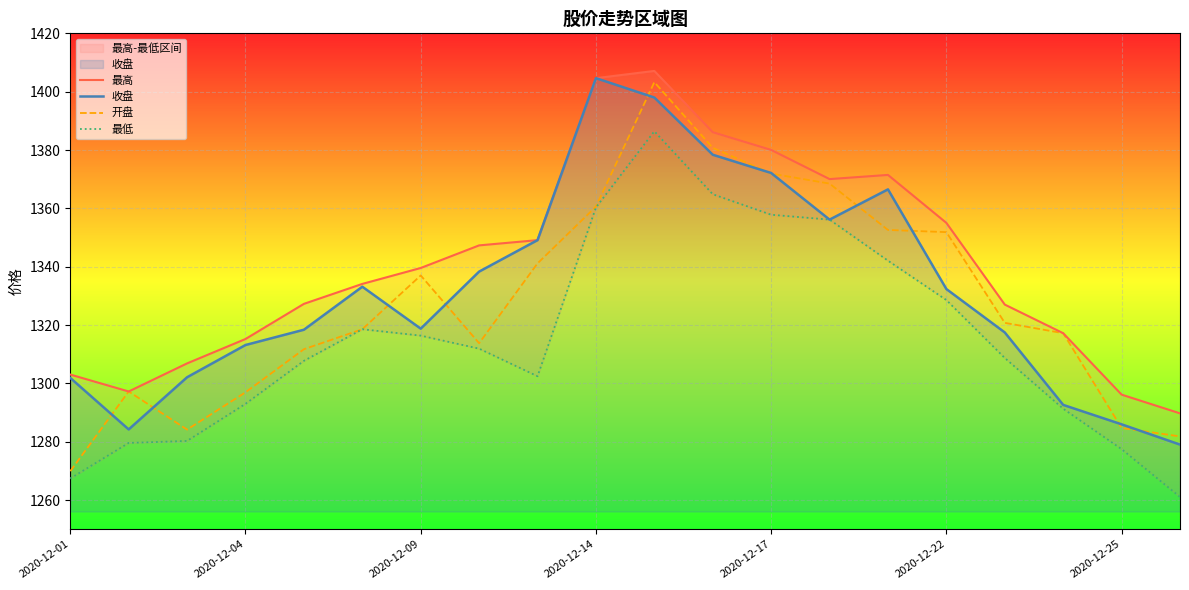

The 收盘 series shows 320.1 at 2020-12-04. True or false?

False